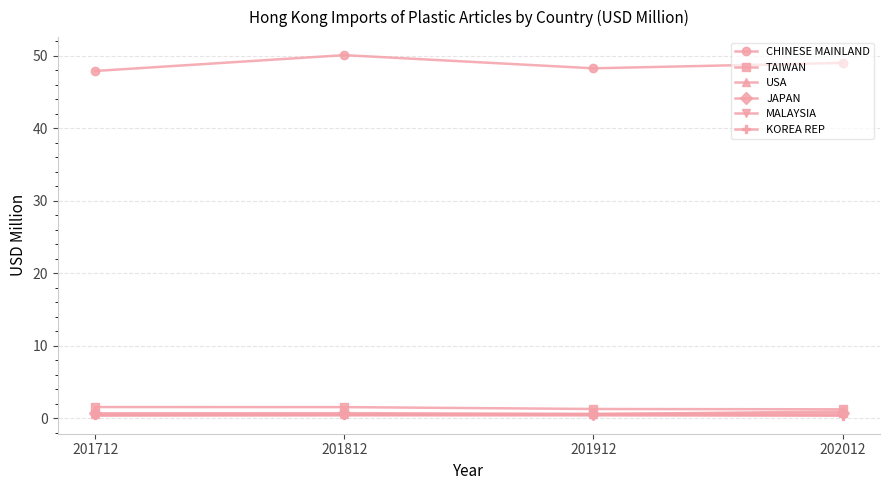

What is the maximum value for CHINESE MAINLAND?

50.1